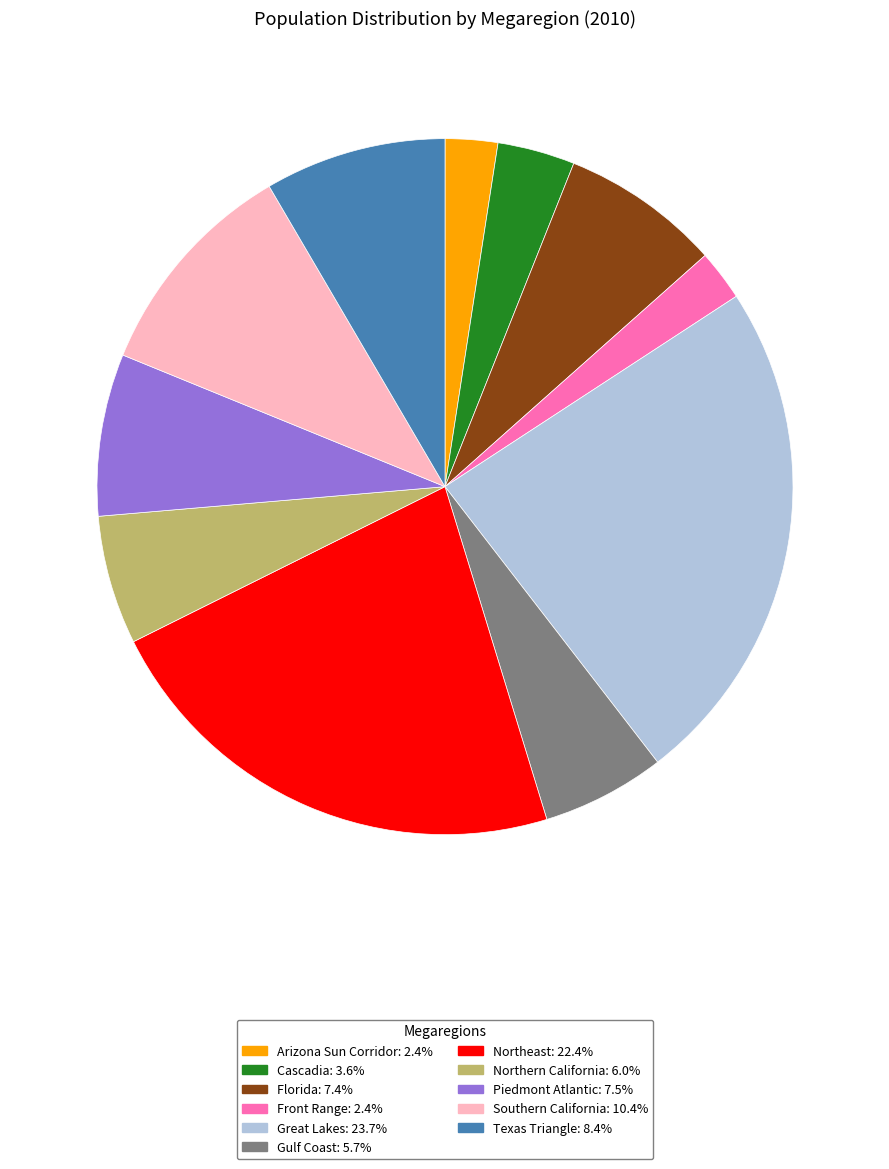

What is the largest slice in the pie chart?

Great Lakes